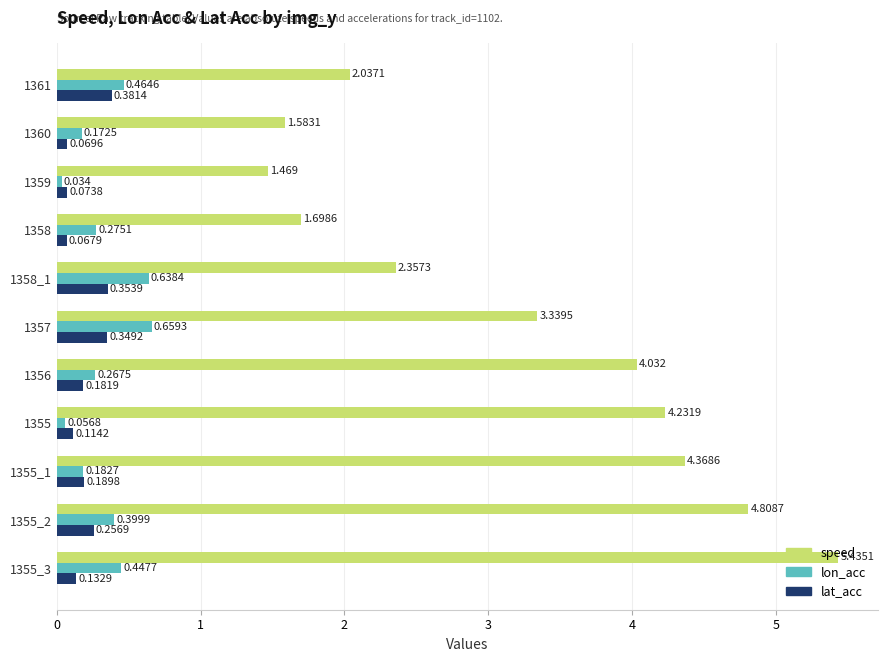

Which series has the largest total across all categories?

speed